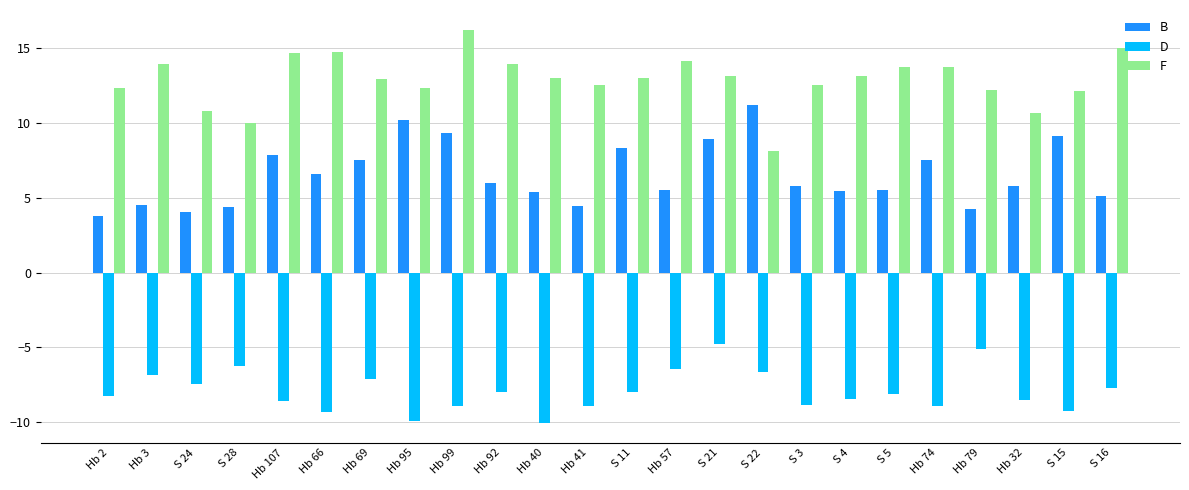

How many bars are there in total?

72